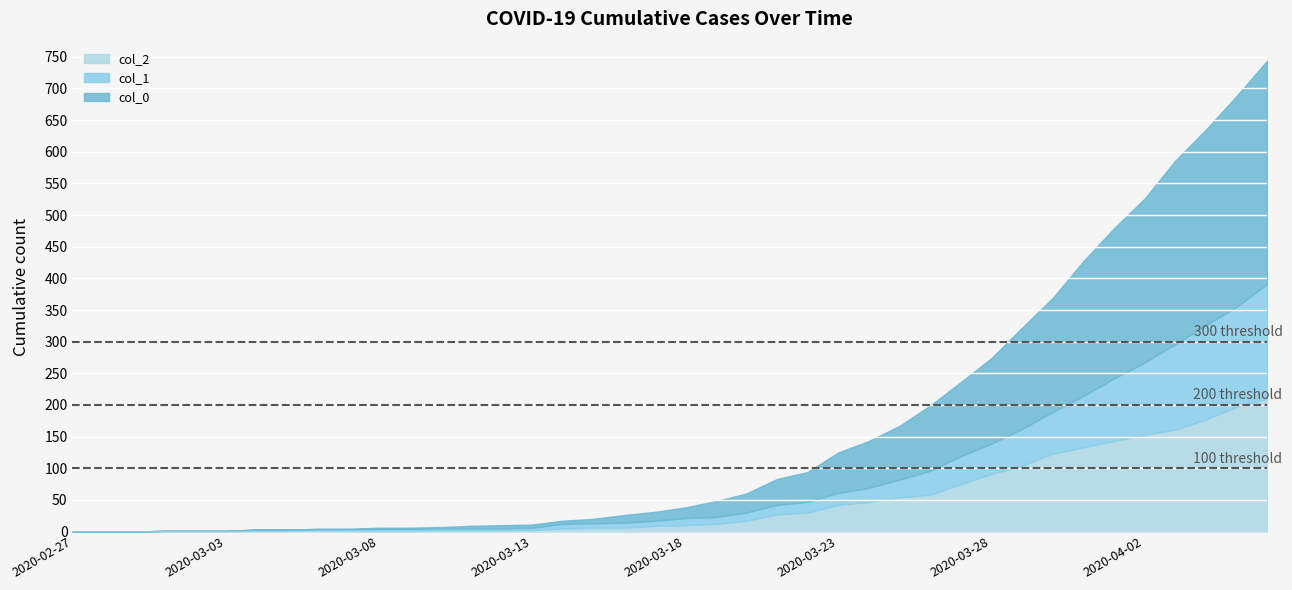

Is the value of col_0 at 2020-03-07 greater than the value of col_2 at 2020-03-11?

No